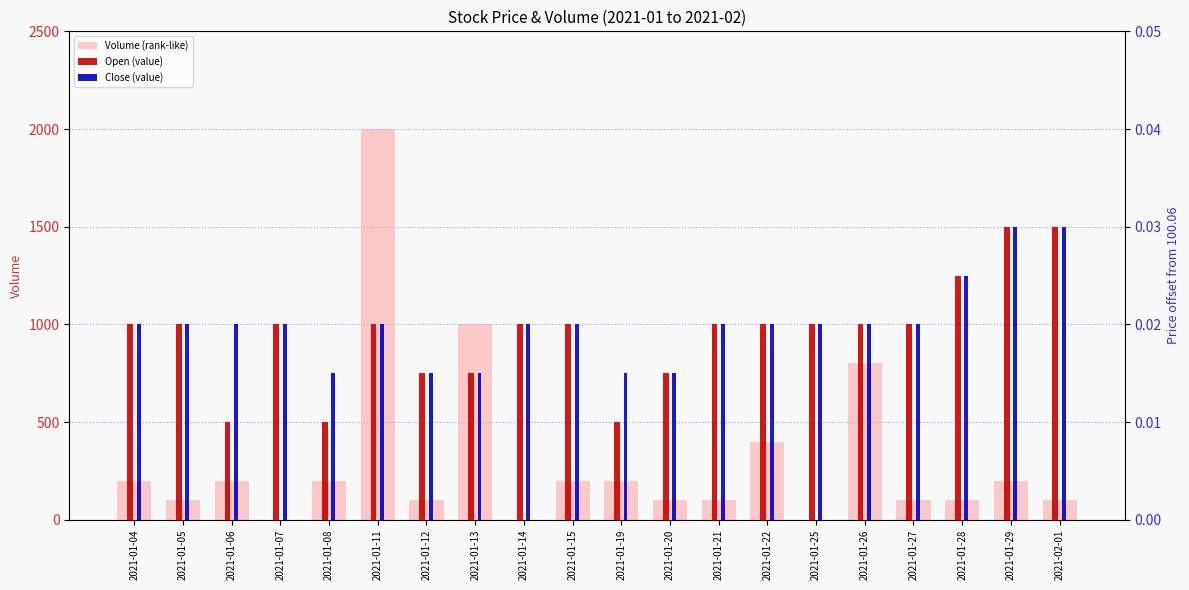

The value of Open (value) at 2021-01-20 is 0.0. True or false?

False